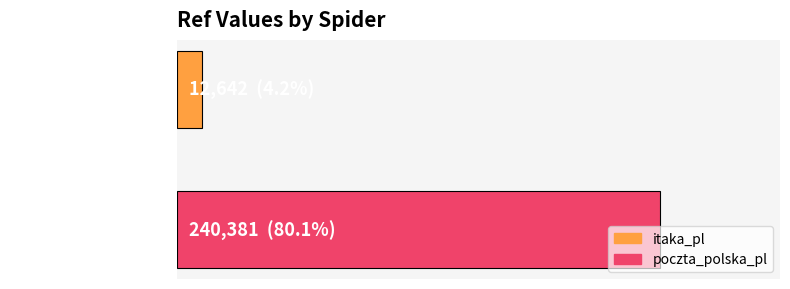

Does the chart contain stacked bars?

No